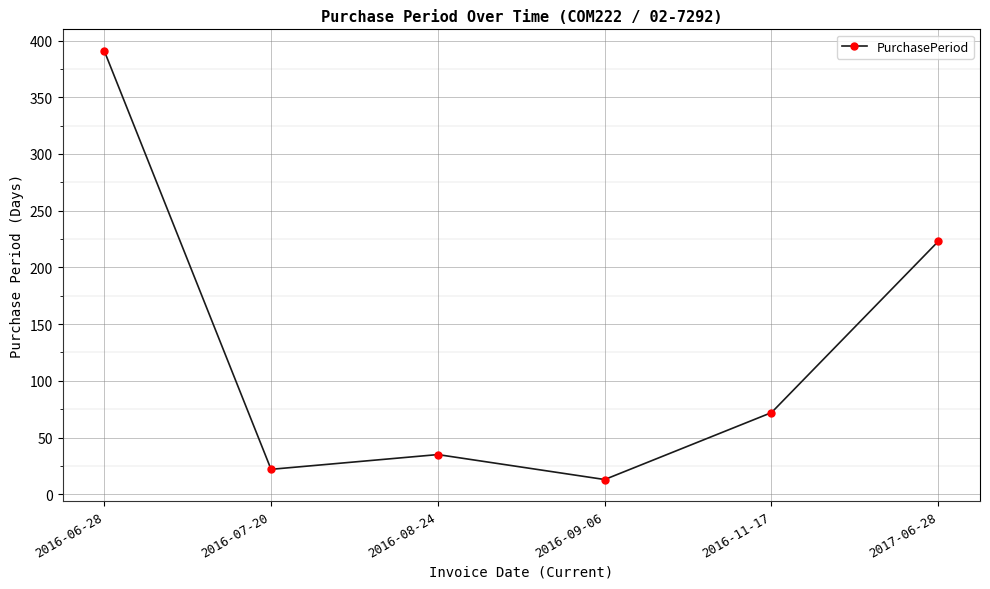

What is the change in value from 2016-06-28 to 2017-06-28?

-168